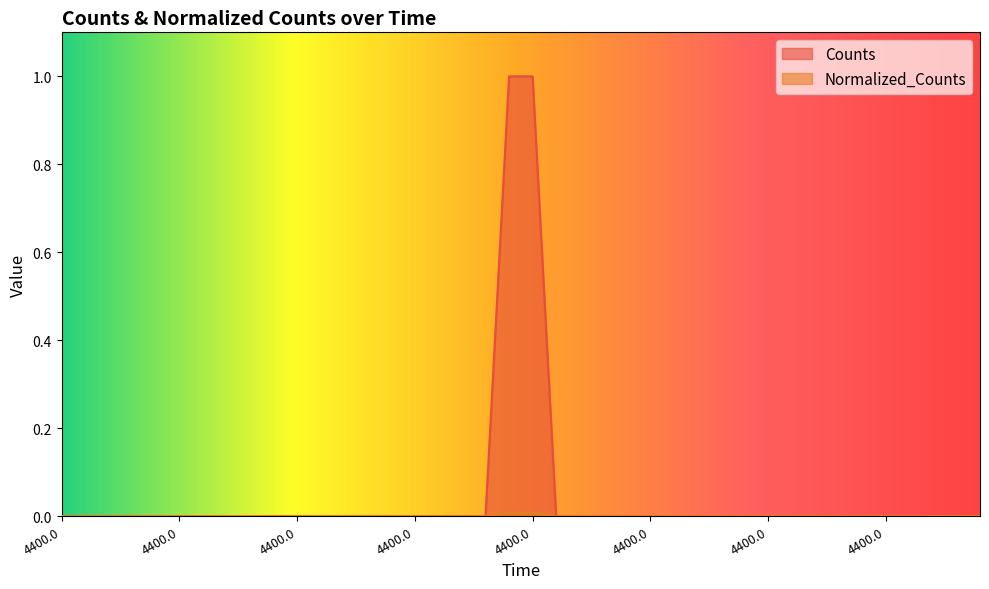

What are all the series names shown in the legend?

Counts, Normalized_Counts